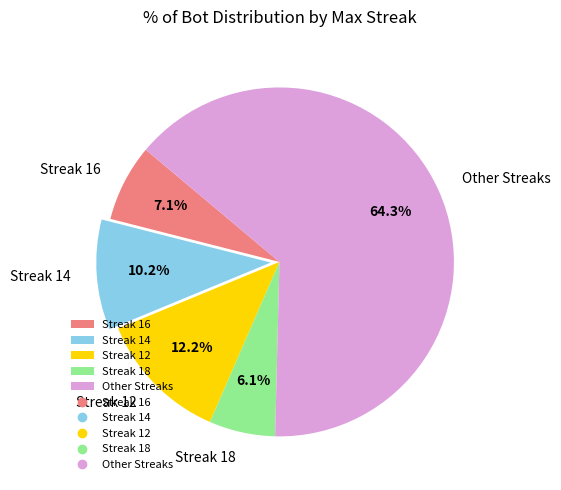

Combined, do Streak 16 and Streak 18 account for over 50%?

No